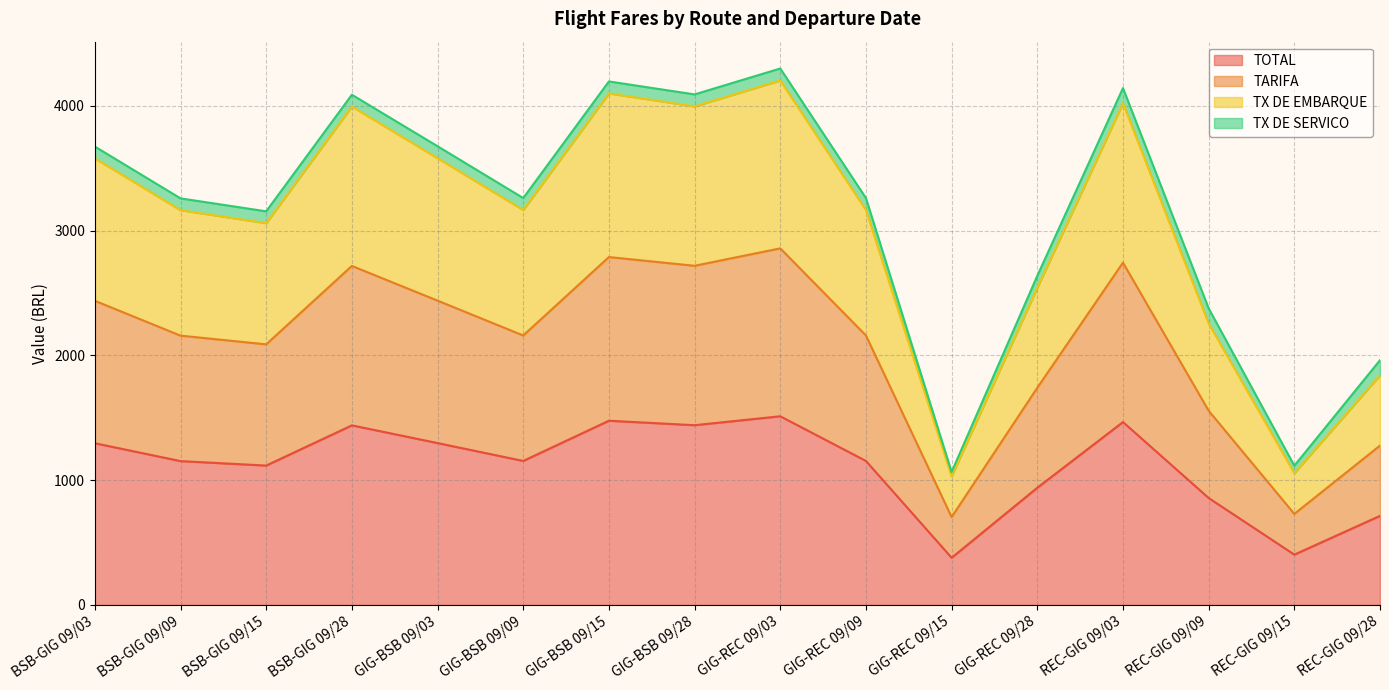

How many lines are shown in the chart?

4